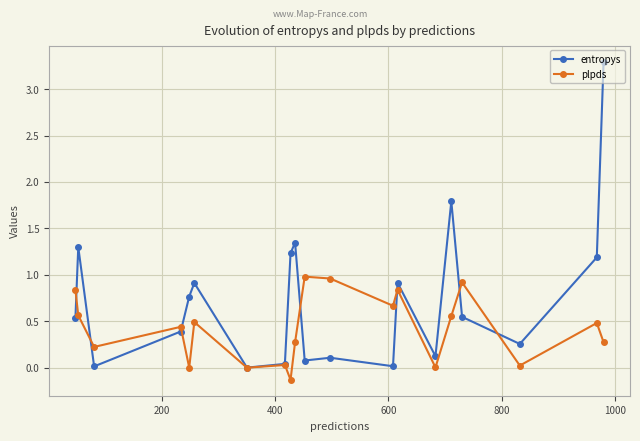

Rank the series by their average value, from highest to lowest.

entropys, plpds